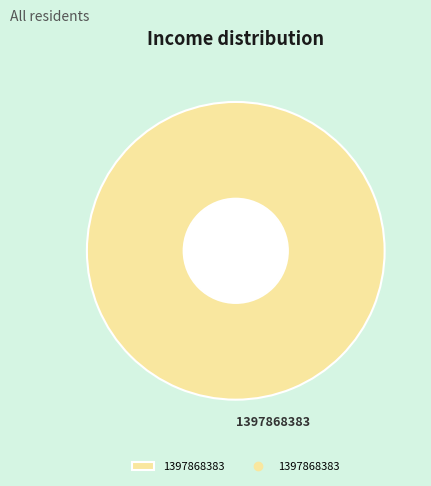

The 1397868383 slice represents 100% of the pie. True or false?

True